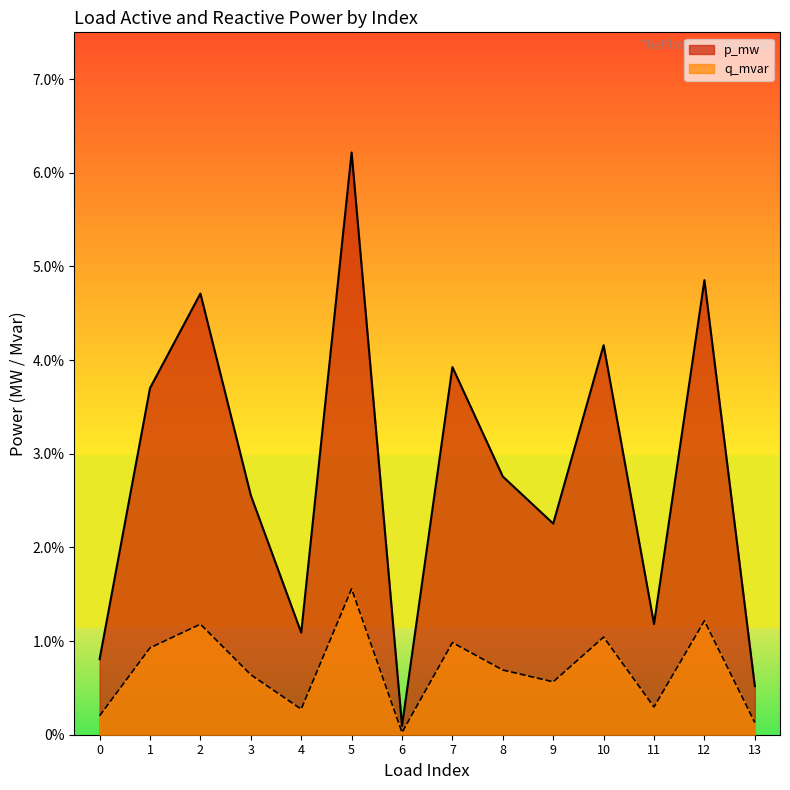

Which label corresponds to the largest value in the chart?

5